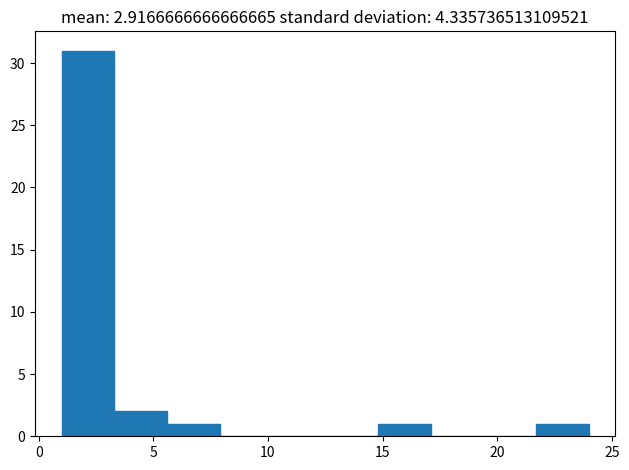

Reading left to right, list every bar in this chart as the range it spans on the x-axis followed by its height. Neither the bar edges nor the heights are printed on the chart, so give them approximately, as read against the axes.

1.0 to 3.3: 31
3.3 to 5.6: 2
5.6 to 7.9: 1
7.9 to 10.2: 0
10.2 to 12.5: 0
12.5 to 14.8: 0
14.8 to 17.1: 1
17.1 to 19.4: 0
19.4 to 21.7: 0
21.7 to 24.0: 1